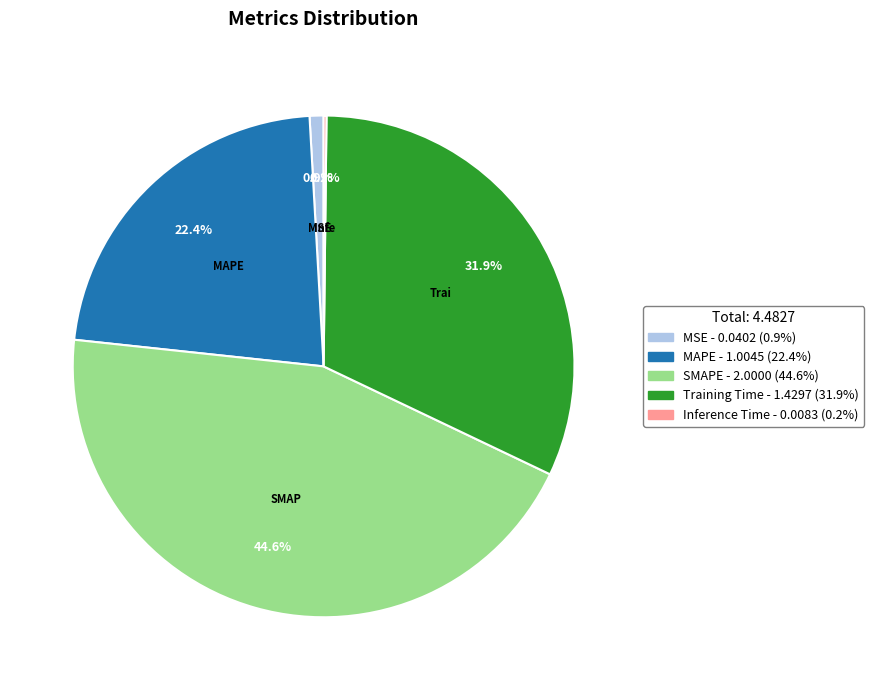

Between SMAPE and Training Time, which is larger?

SMAPE